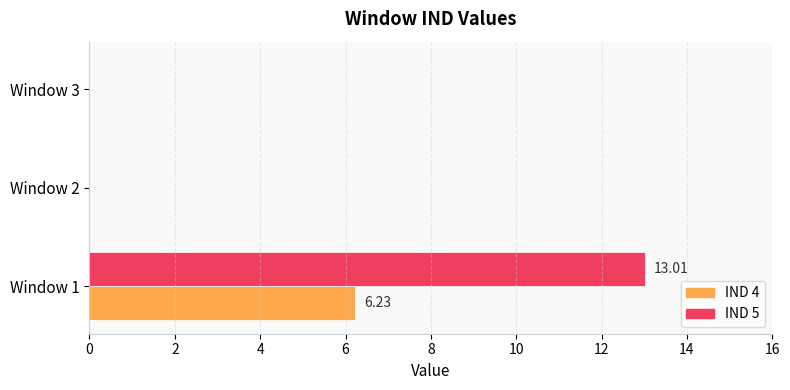

What is the sum of the IND 4 values at Window 2 and Window 1?

6.2